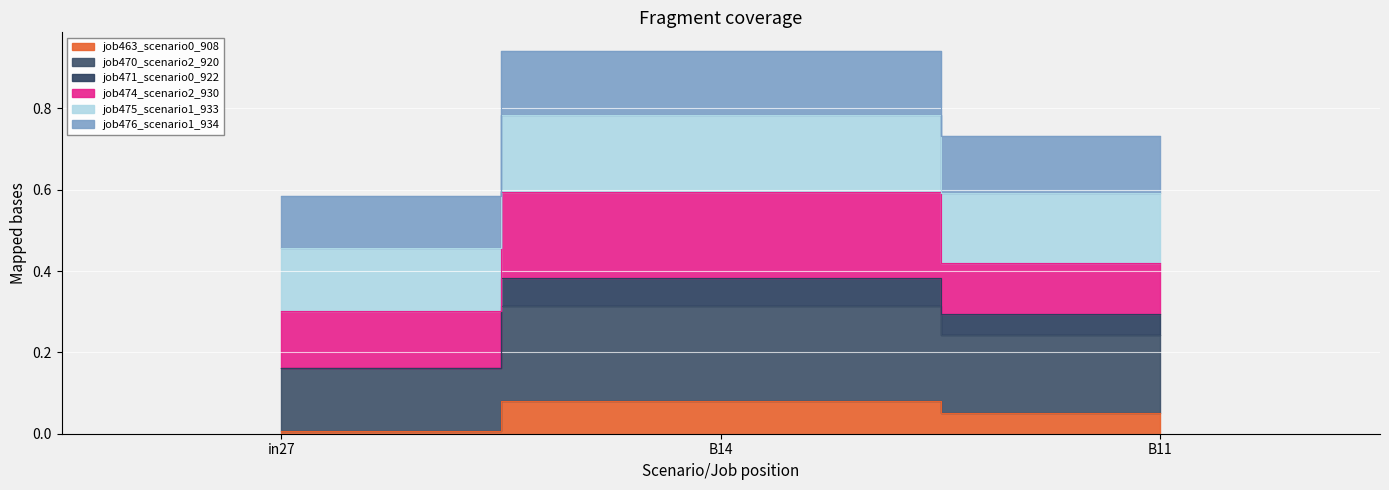

Which label corresponds to the smallest value in the chart?

in27